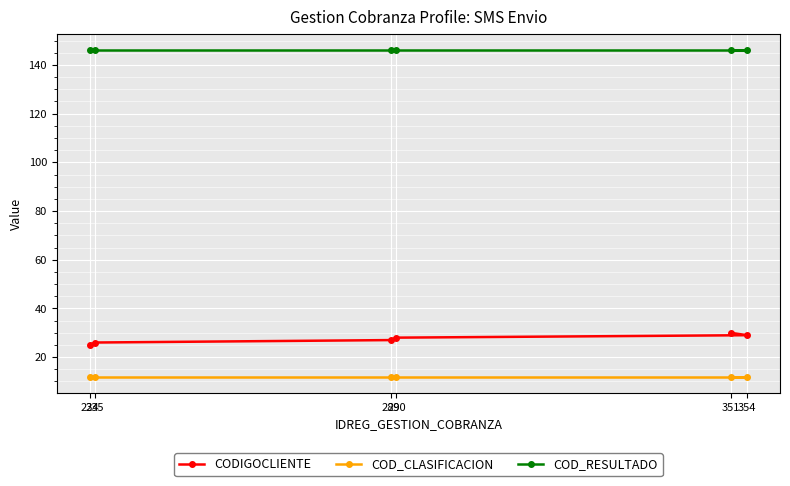

Which series changed the most between 234 and 290?

CODIGOCLIENTE